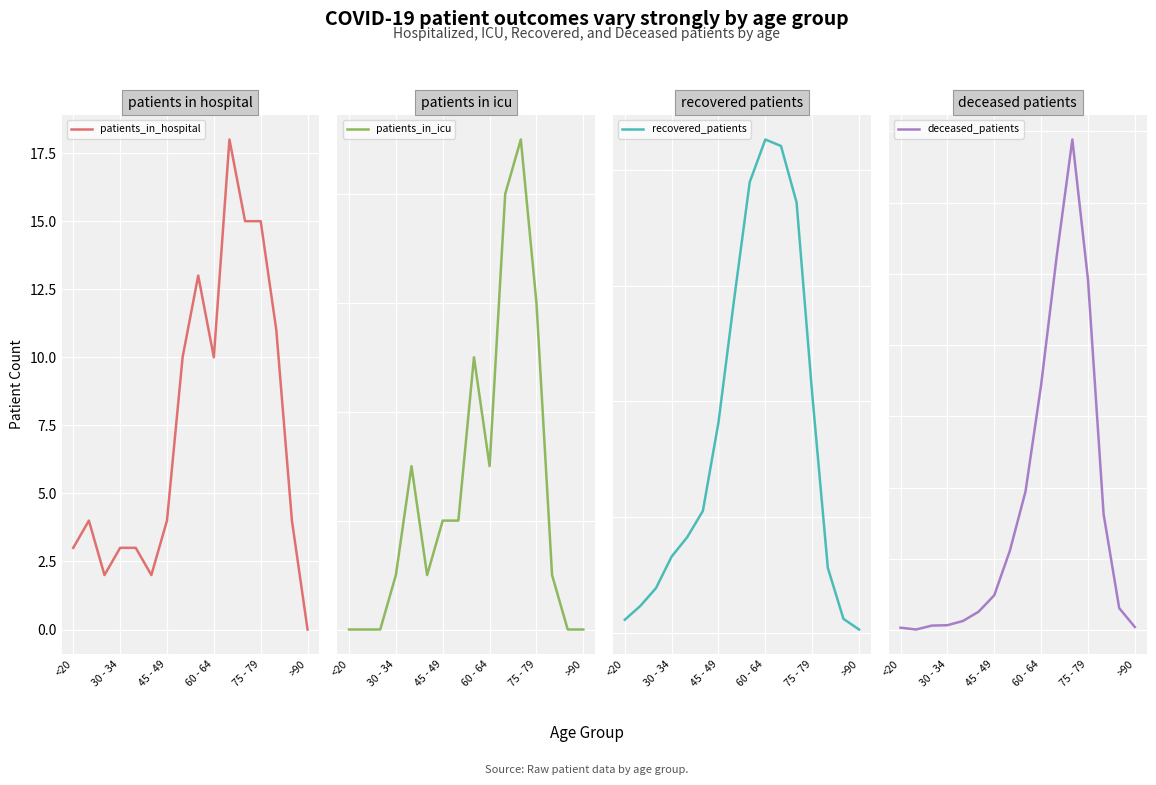

True or false: patients_in_hospital has a value of 0 at >90.

True